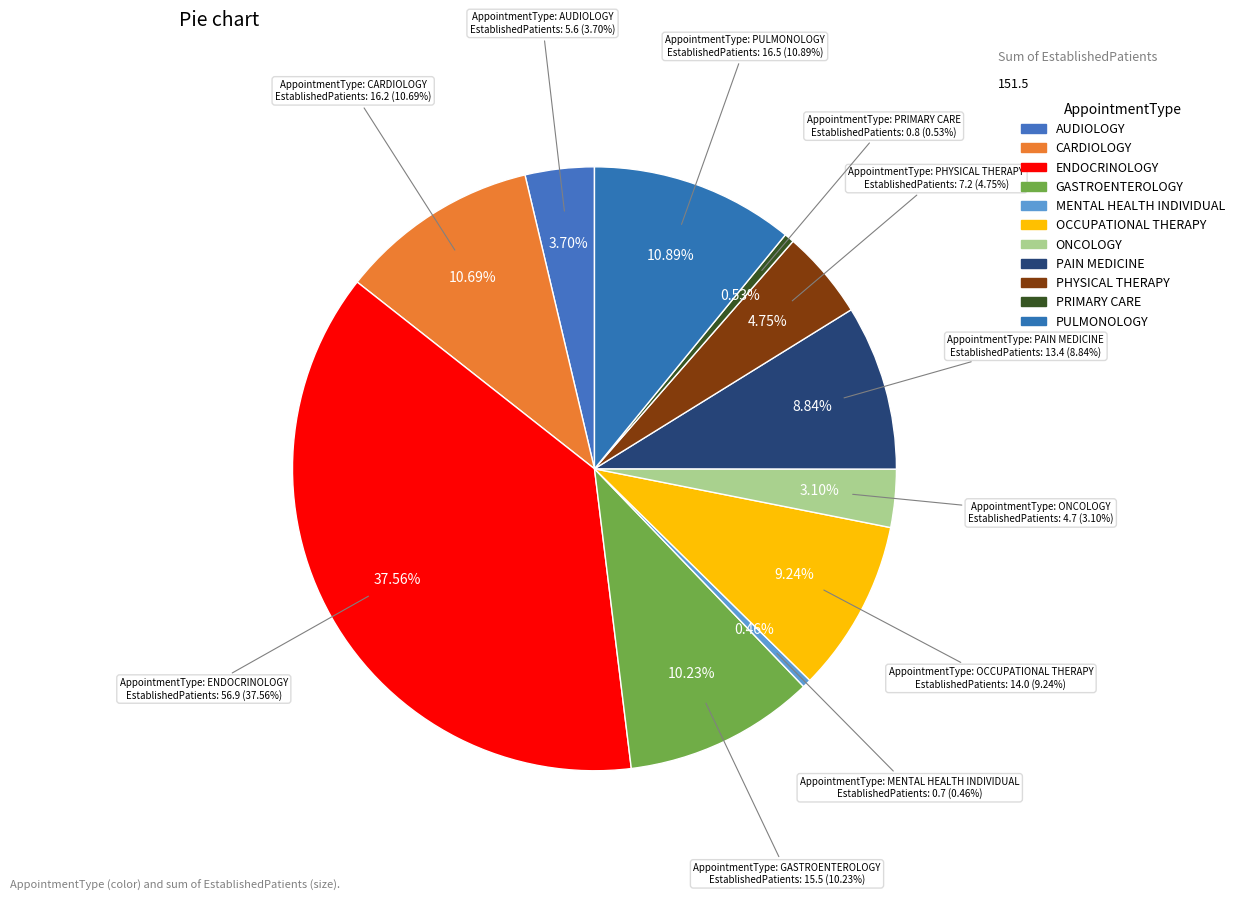

To the nearest percent, what portion does PULMONOLOGY represent?

11%